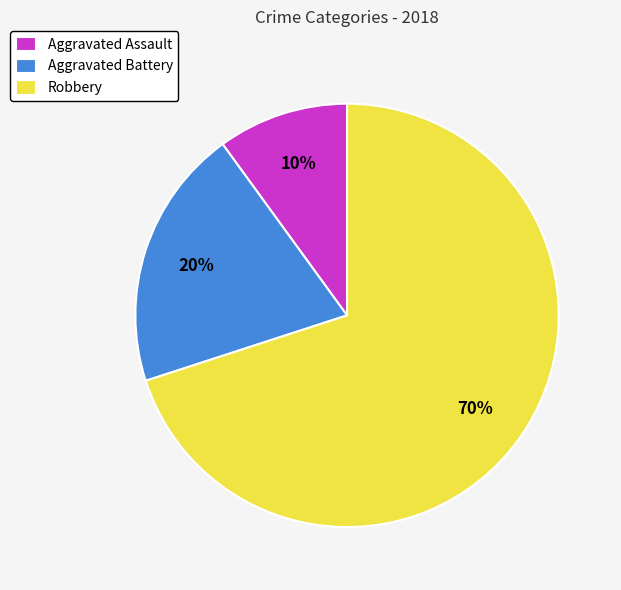

To the nearest percent, what is the combined percentage of Robbery and Aggravated Battery?

90%